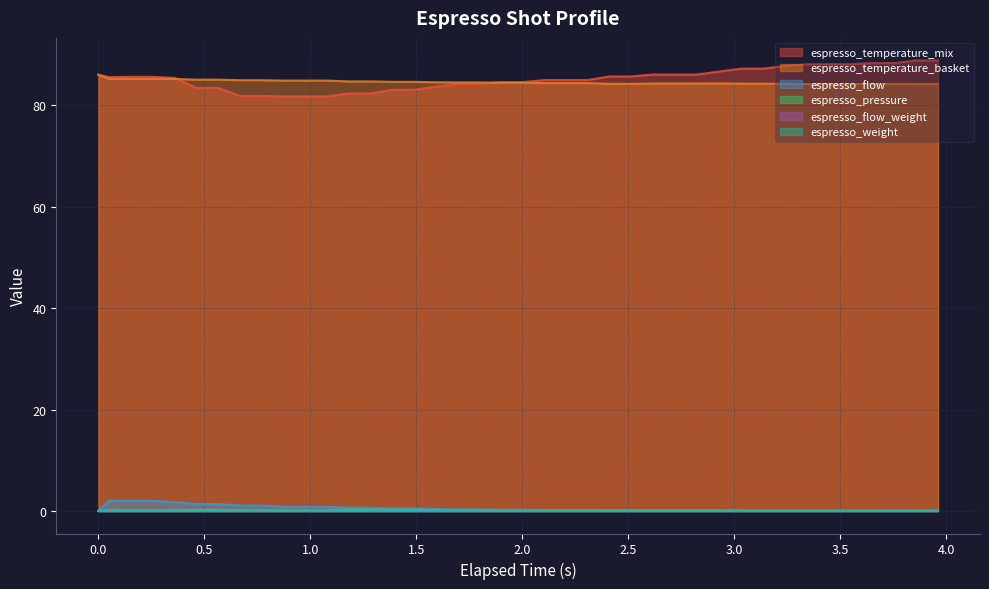

Does the chart display data point markers on the line(s)?

No